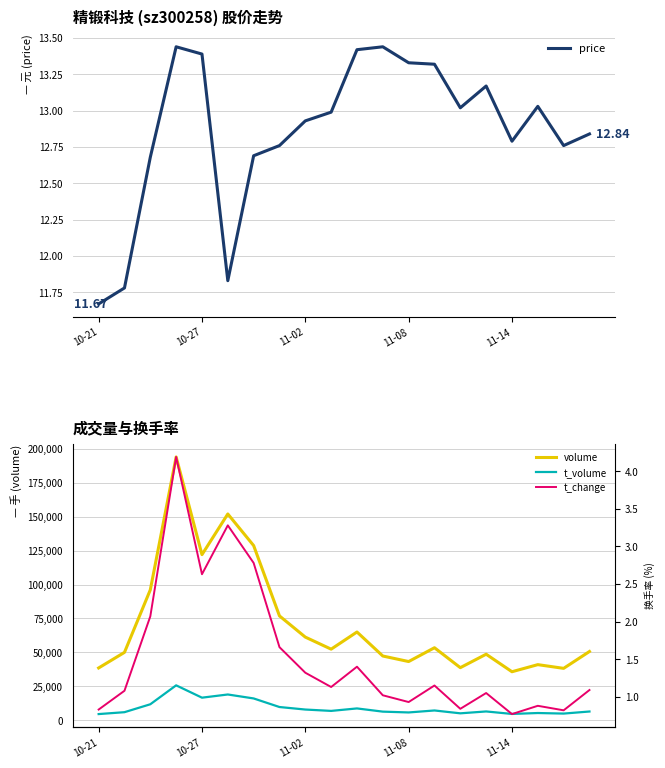

True or false: t_volume and t_change cross at least once.

False